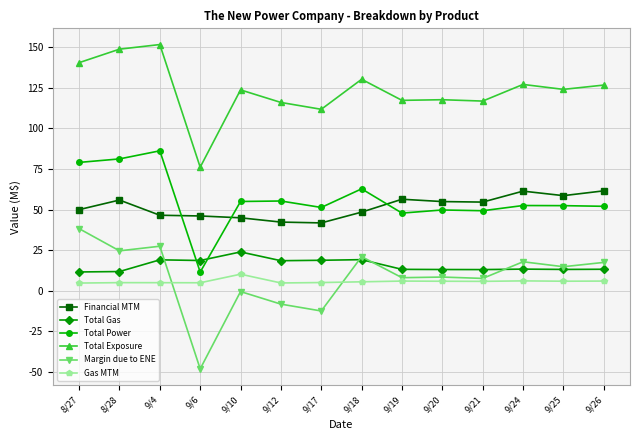

Which series has the widest spread of values?

Margin due to ENE